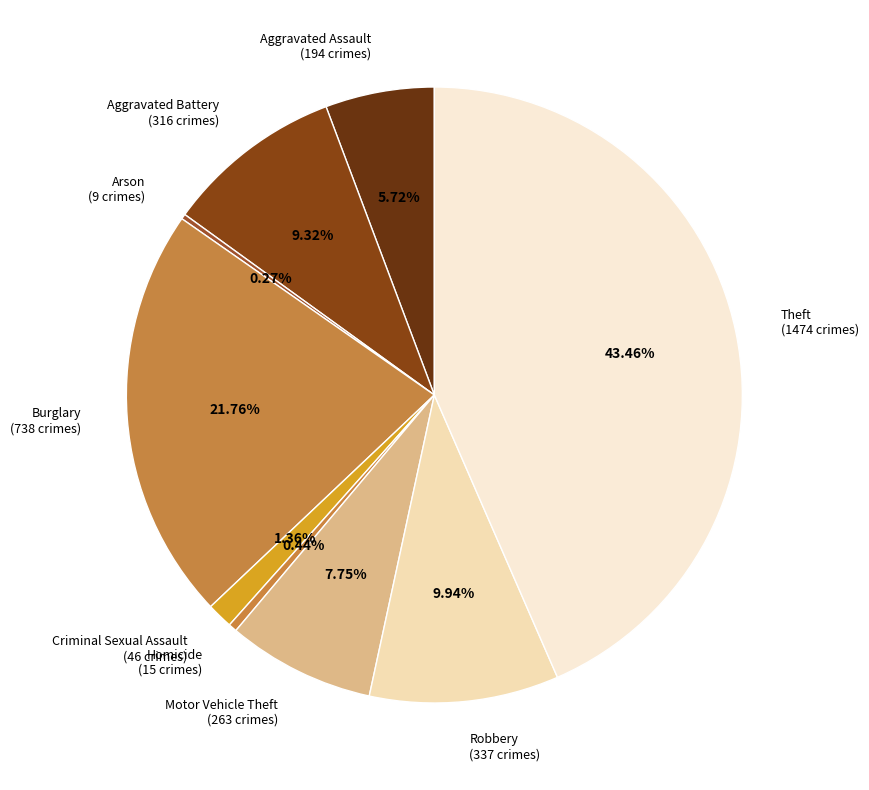

Which category has the biggest portion of the pie?

Theft